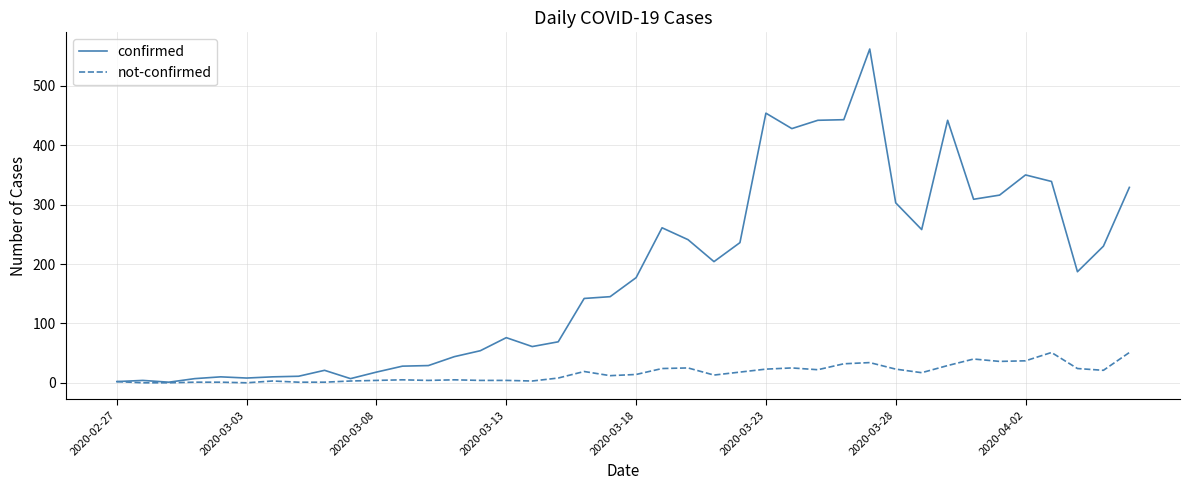

Rank the series by their maximum value, from lowest to highest.

not-confirmed, confirmed